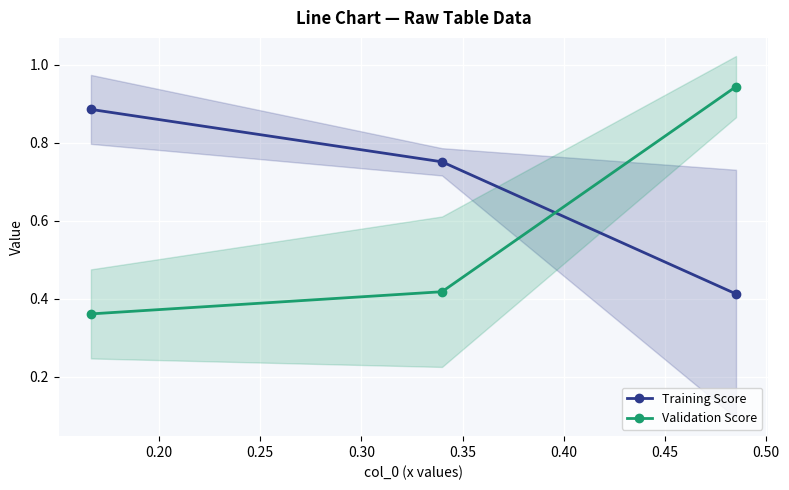

How many lines are shown in the chart?

2